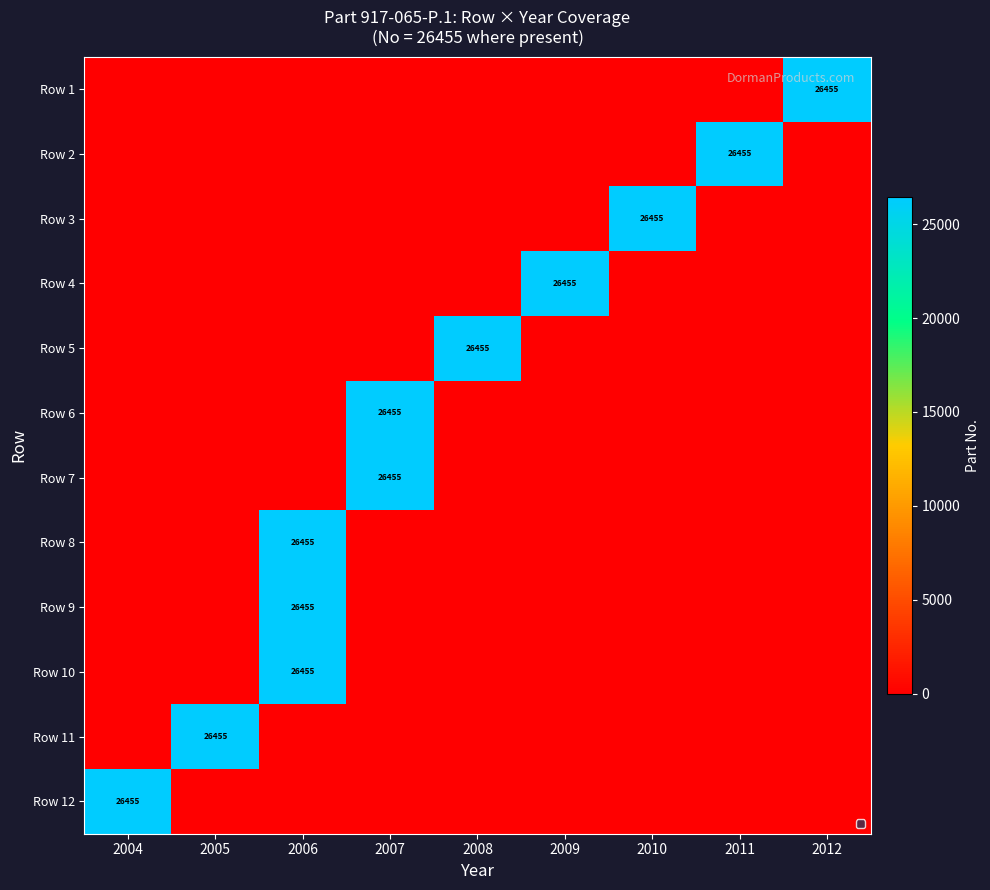

What is the total value across all series at 2012?

26455